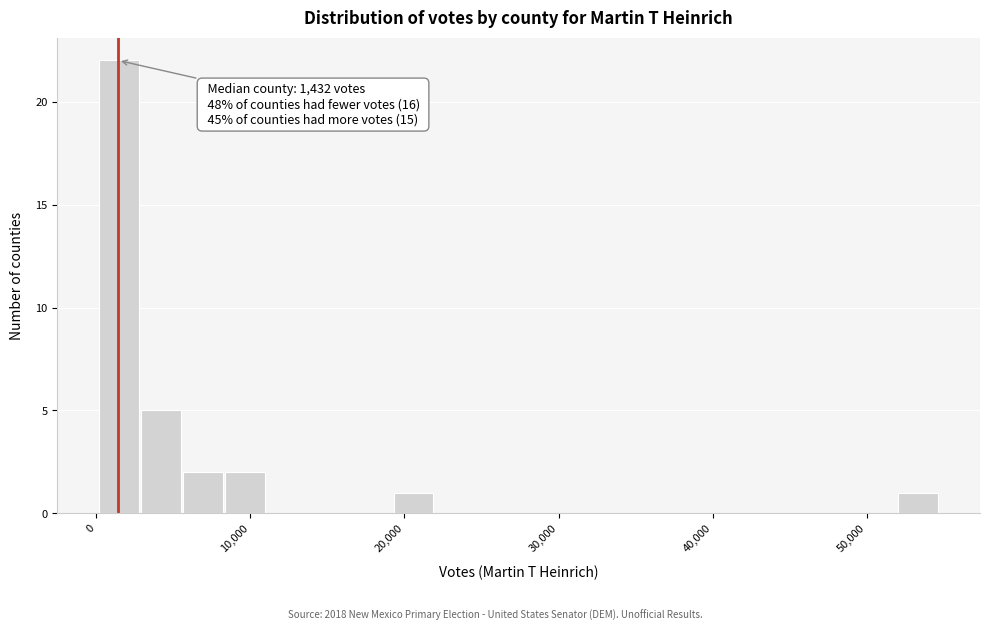

Read against the x-axis, roughly where is the centre of the tallest bar?

1000